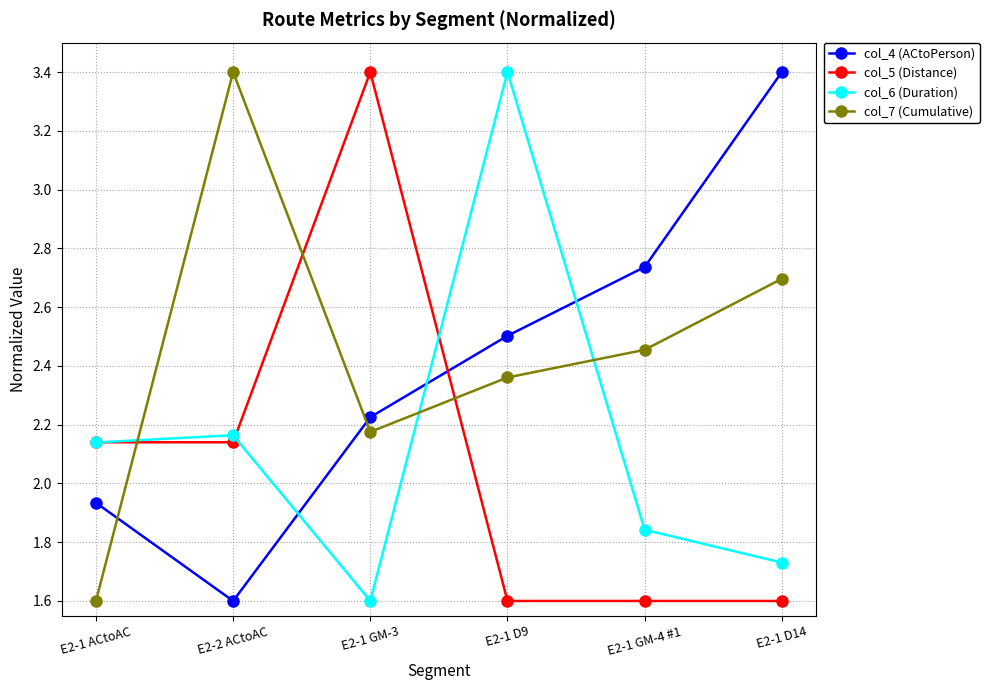

Between E2-1 GM-4 #1 and E2-1 D14, which series saw the biggest shift?

col_4 (ACtoPerson)